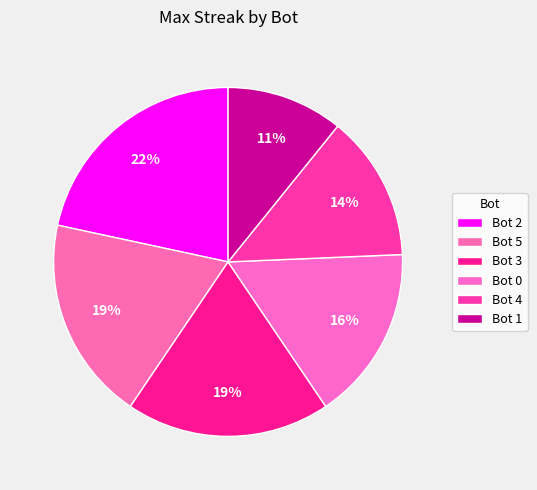

True or false: Bot 4 accounts for 14% of the total.

True